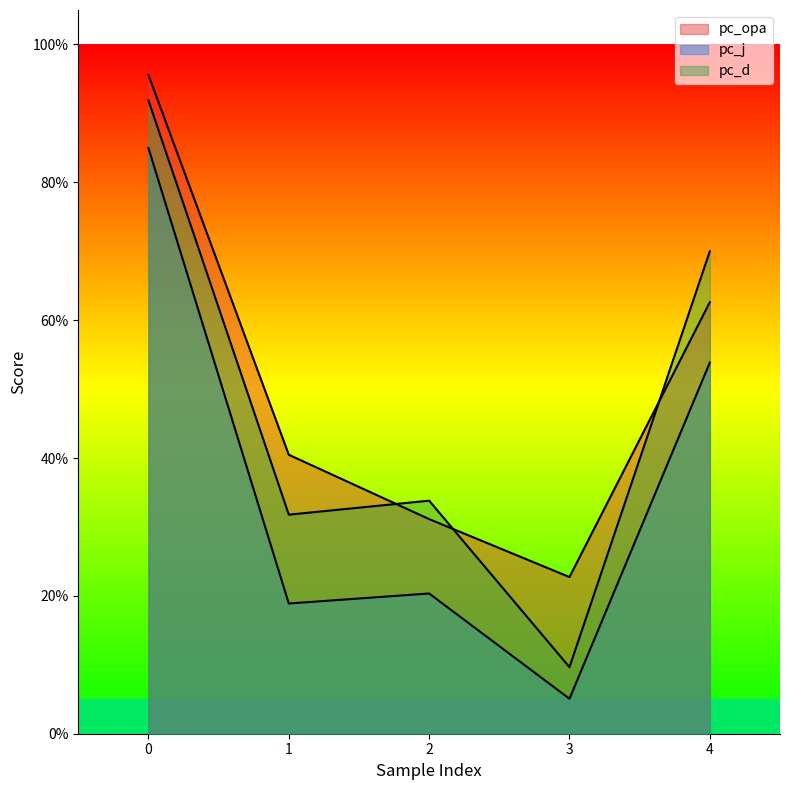

Does the chart have visible grid lines?

No